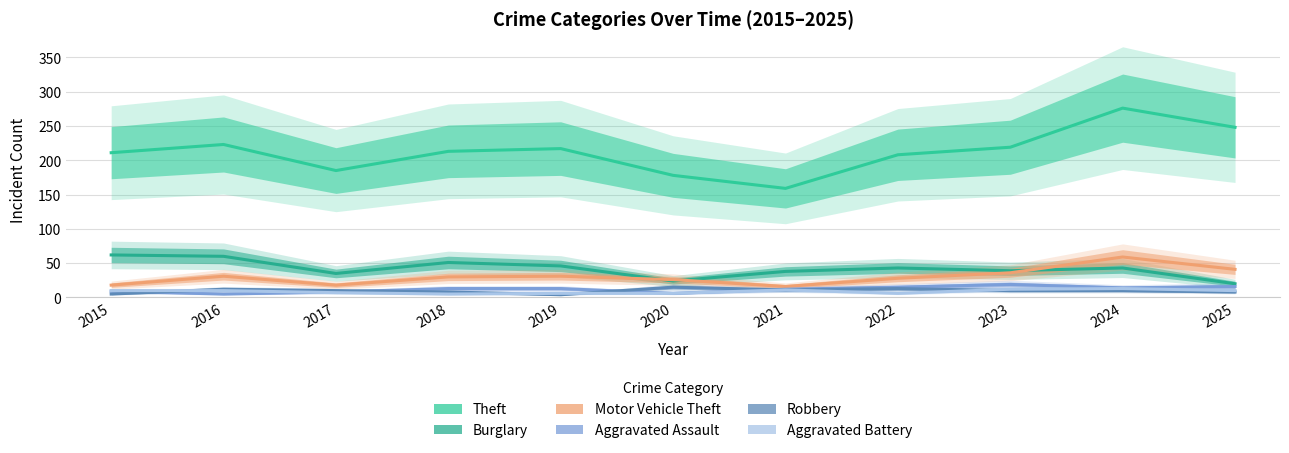

Which has a higher value, 2017 or 2020?

2017